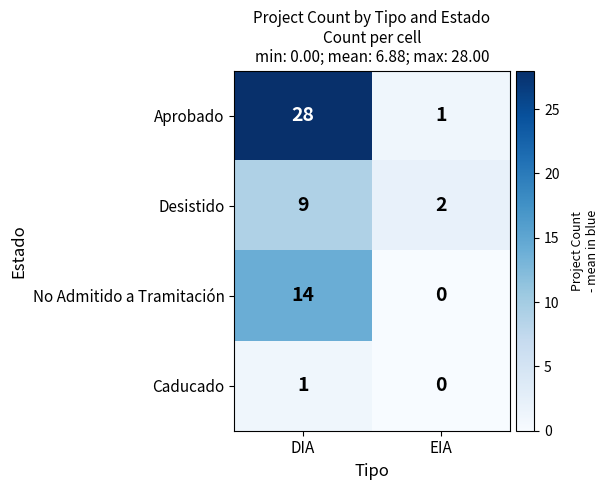

Count the number of categories in the chart.

2